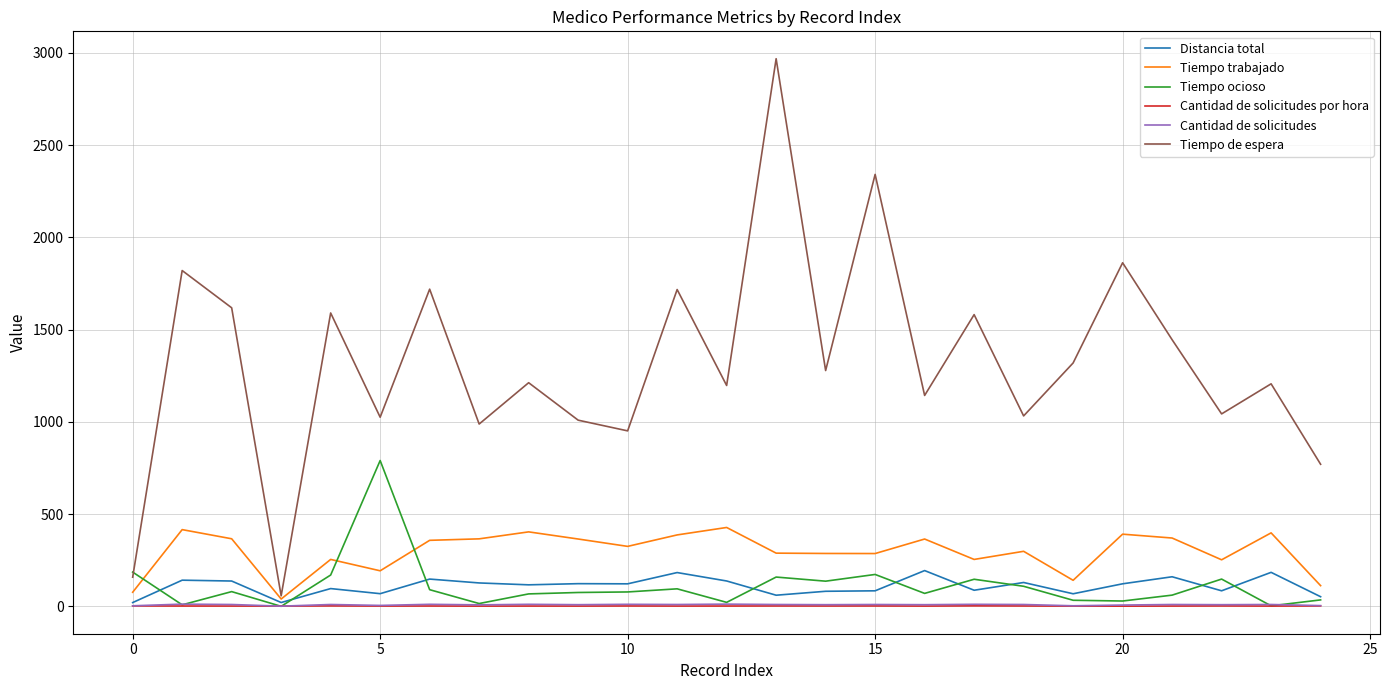

What is the highest value of the Tiempo ocioso series?

790.3